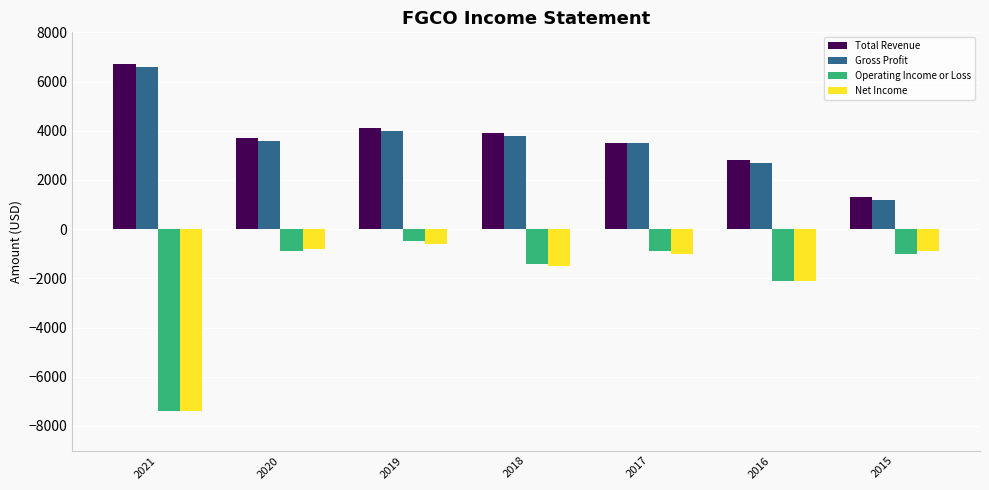

At how many categories does at least one series exceed 1597?

6